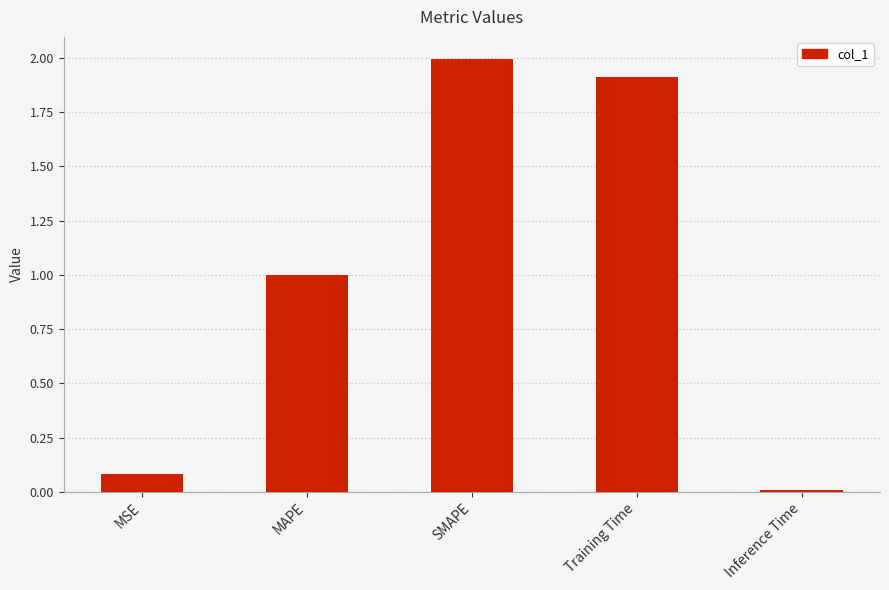

What is the difference between the values at Inference Time and Training Time?

1.9